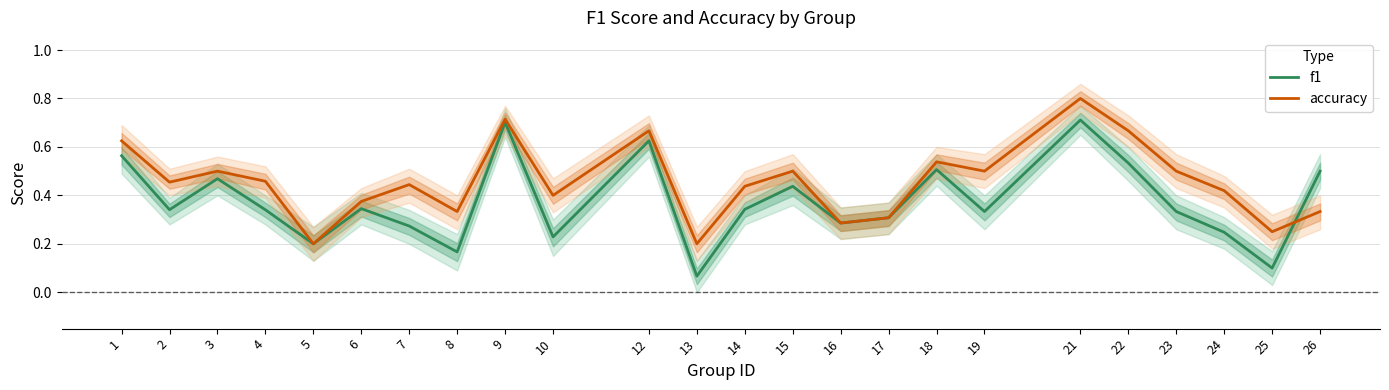

How many interior local valleys does the f1 series have?

8